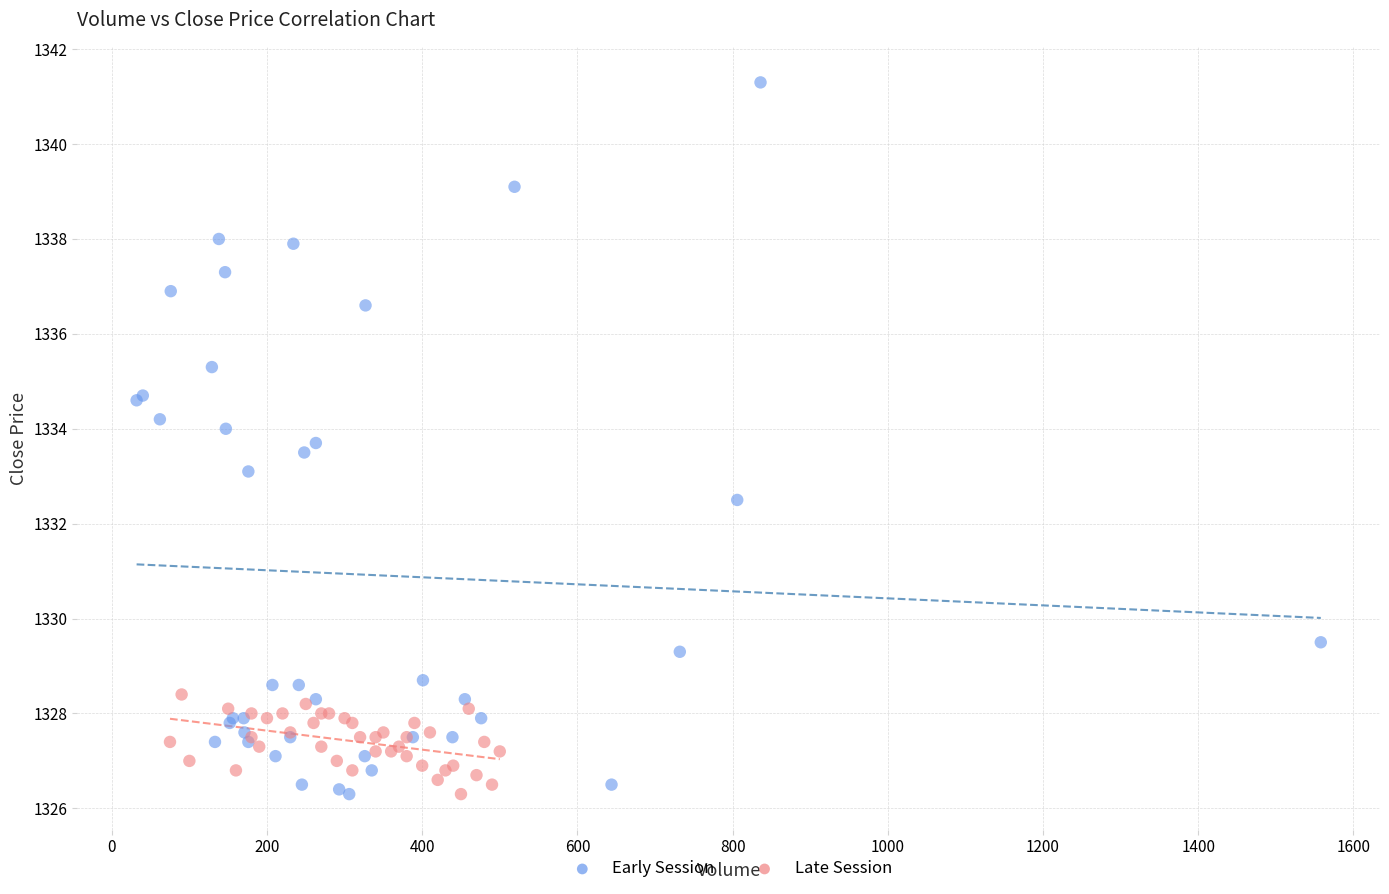

Which series has the largest Y range (max minus min)?

Early Session